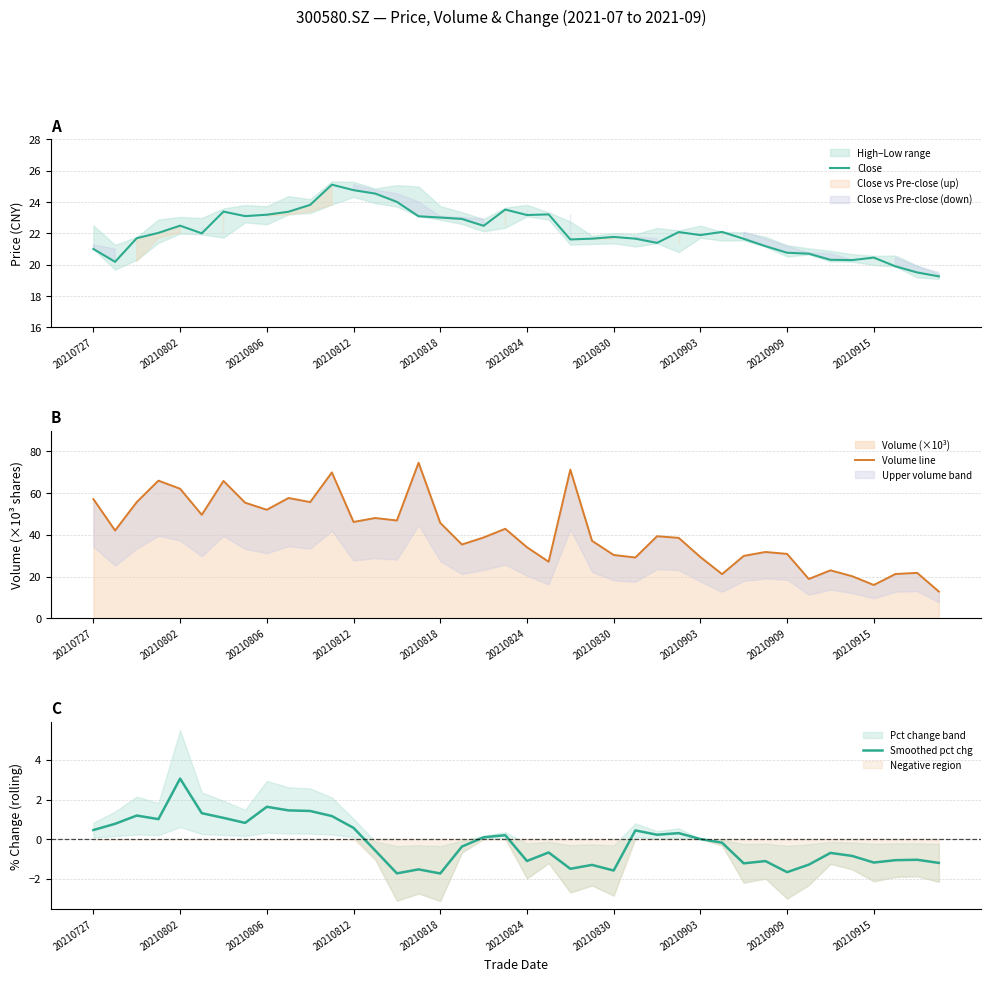

Which series has the widest spread of values?

Volume line